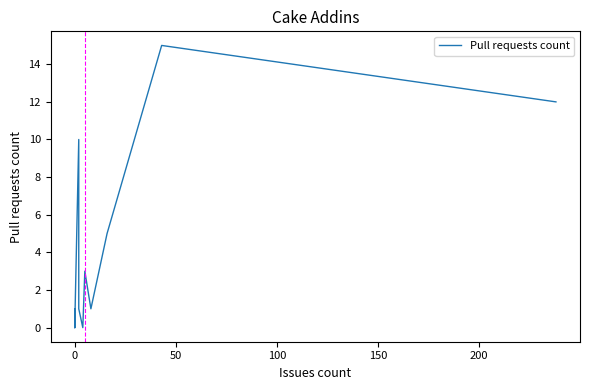

Does the chart display data point markers on the line(s)?

No